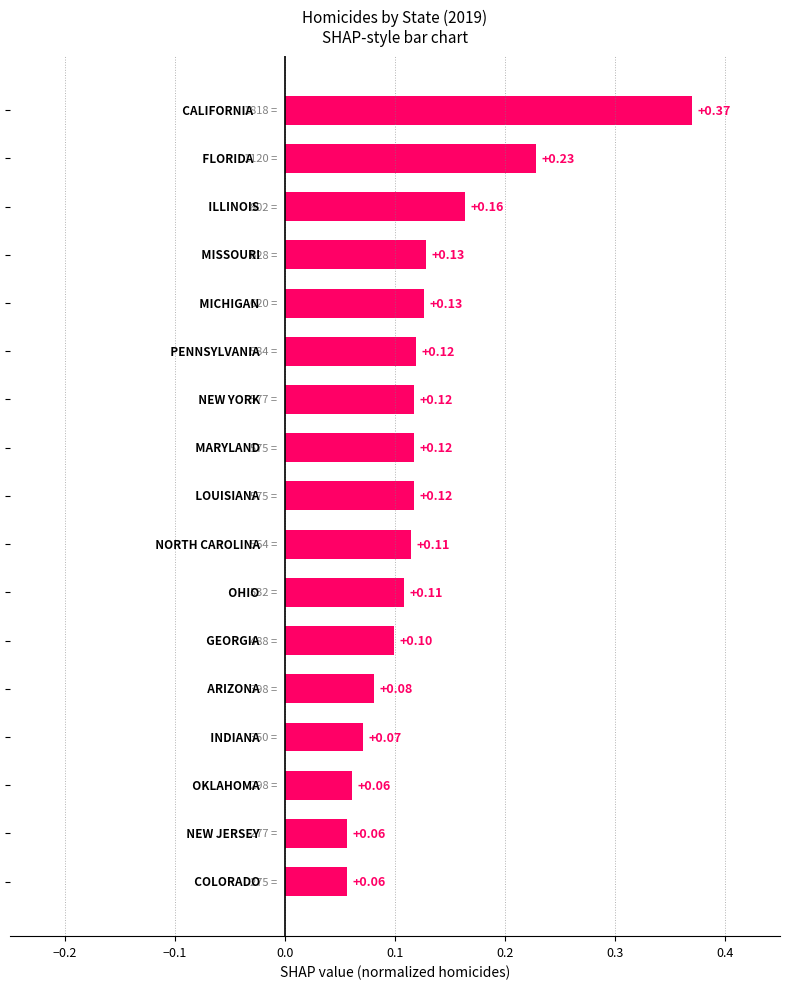

What is the sum of all values?

2.1